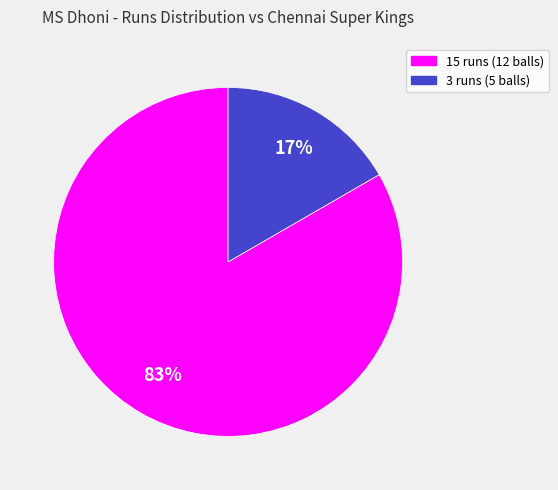

Does 3 runs (5 balls) represent more than half of the total?

No